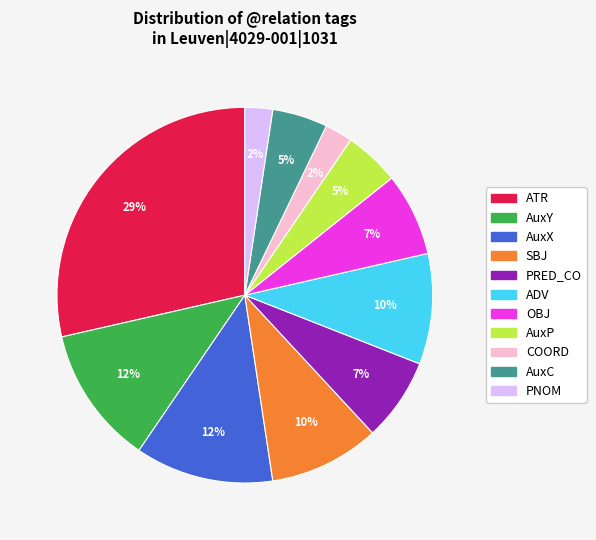

Is SBJ the majority of the pie?

No